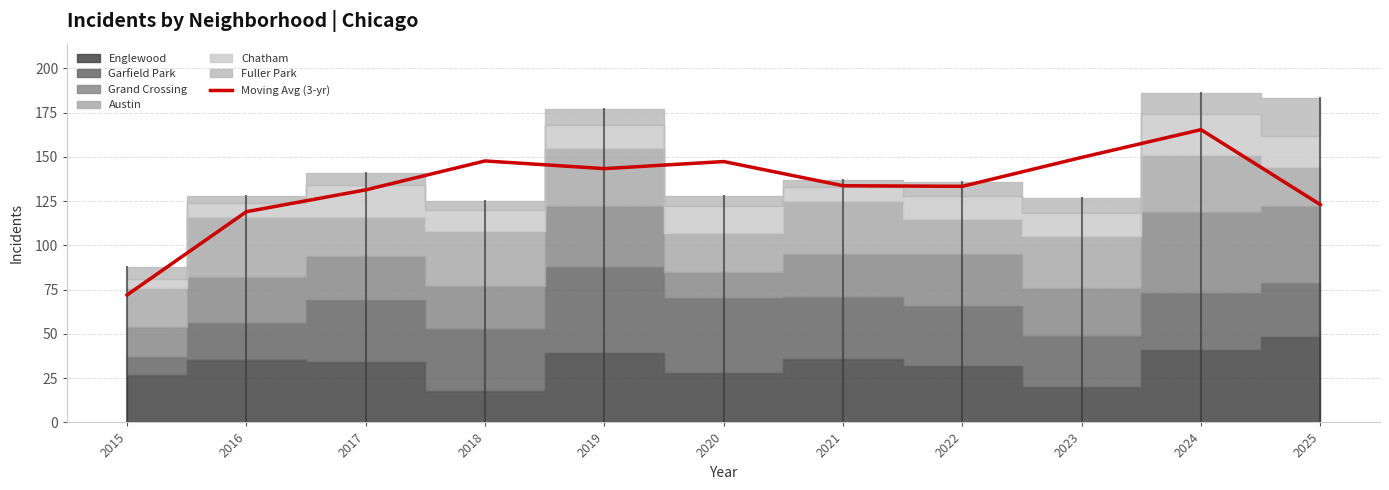

Is it true that Moving Avg (3-yr) equals 80.0 at 2022?

False